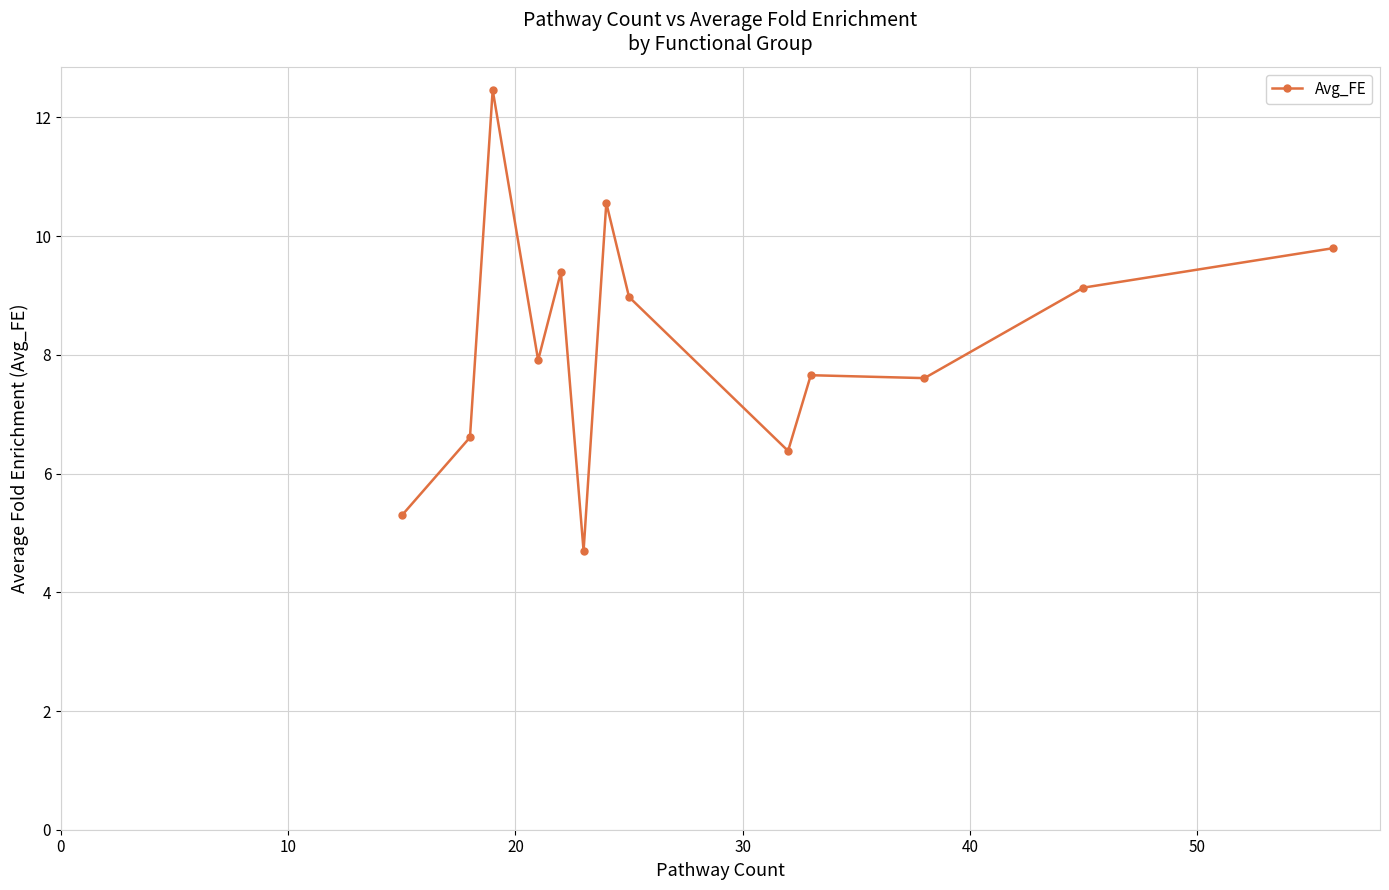

What is the value of the 7th point from the left?

10.6